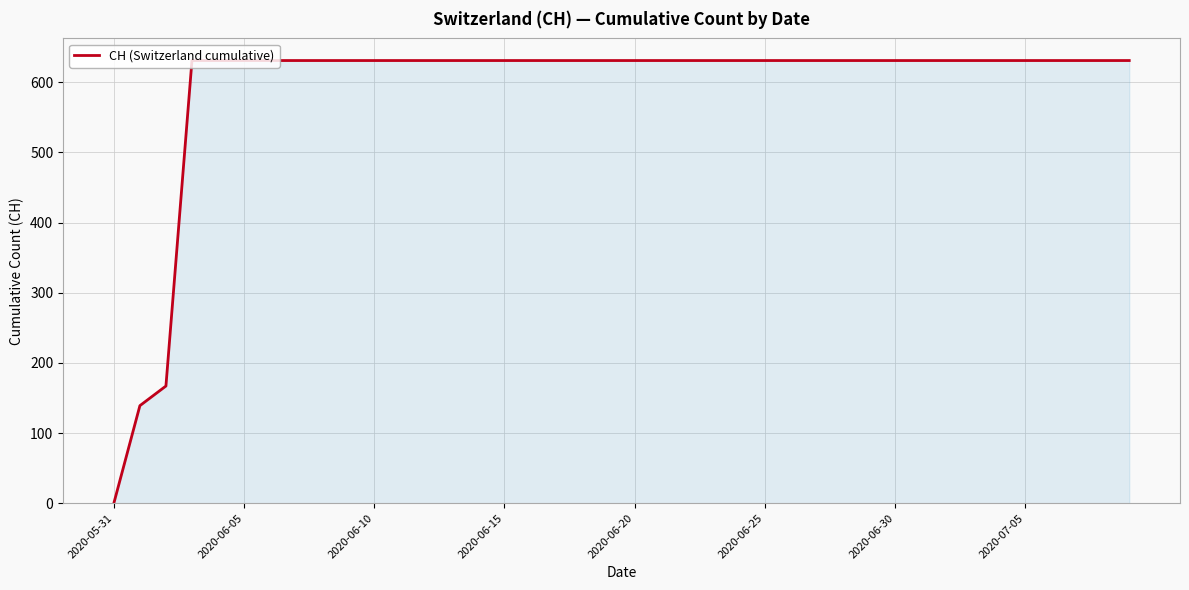

What is the maximum value shown in the chart?

631